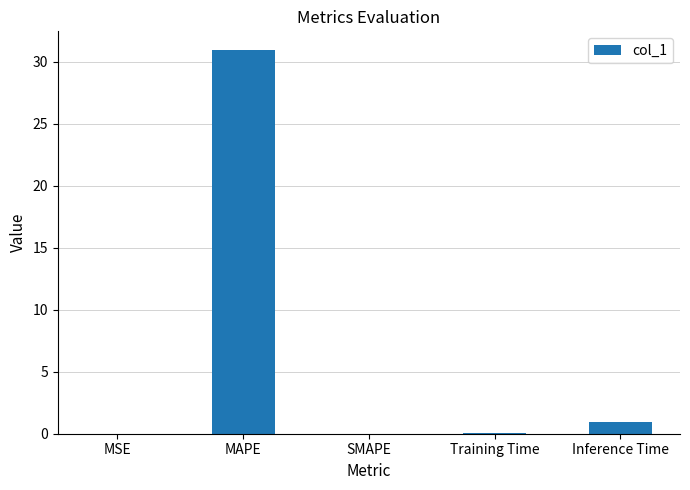

What value does the data have at MAPE?

30.9